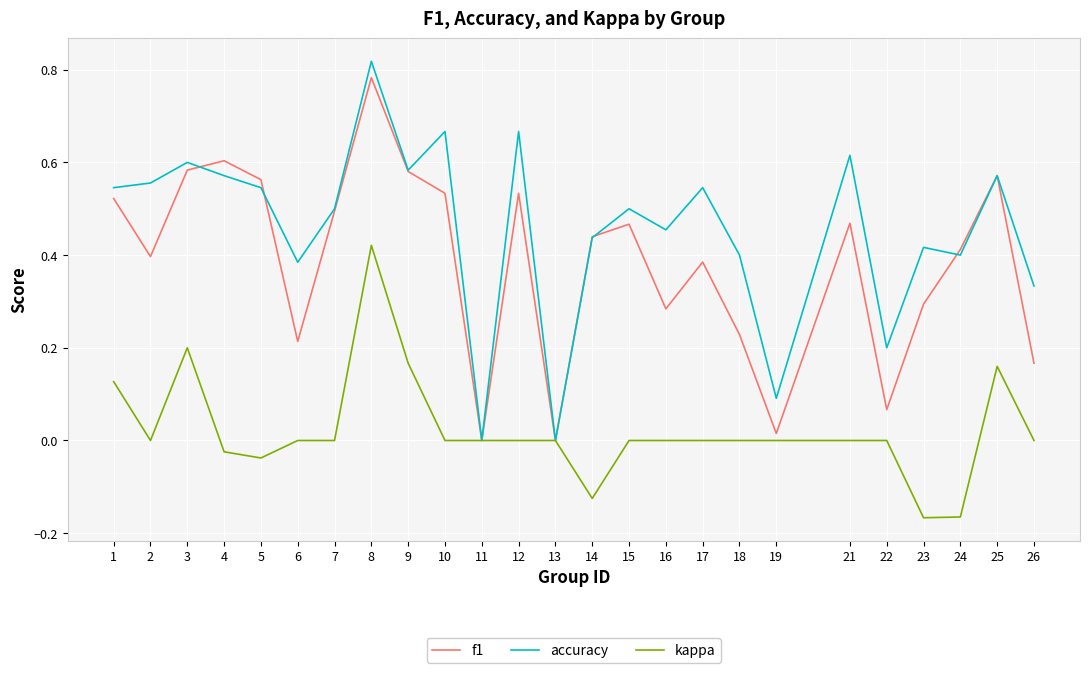

The accuracy series shows 0.1 at 1. True or false?

False